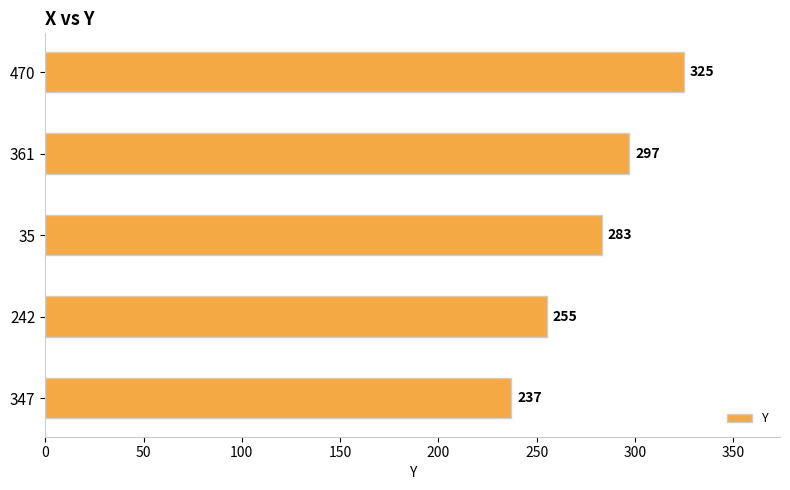

Reading bottom to top, list all the values displayed in this chart.

347=237	242=255	35=283	361=297	470=325